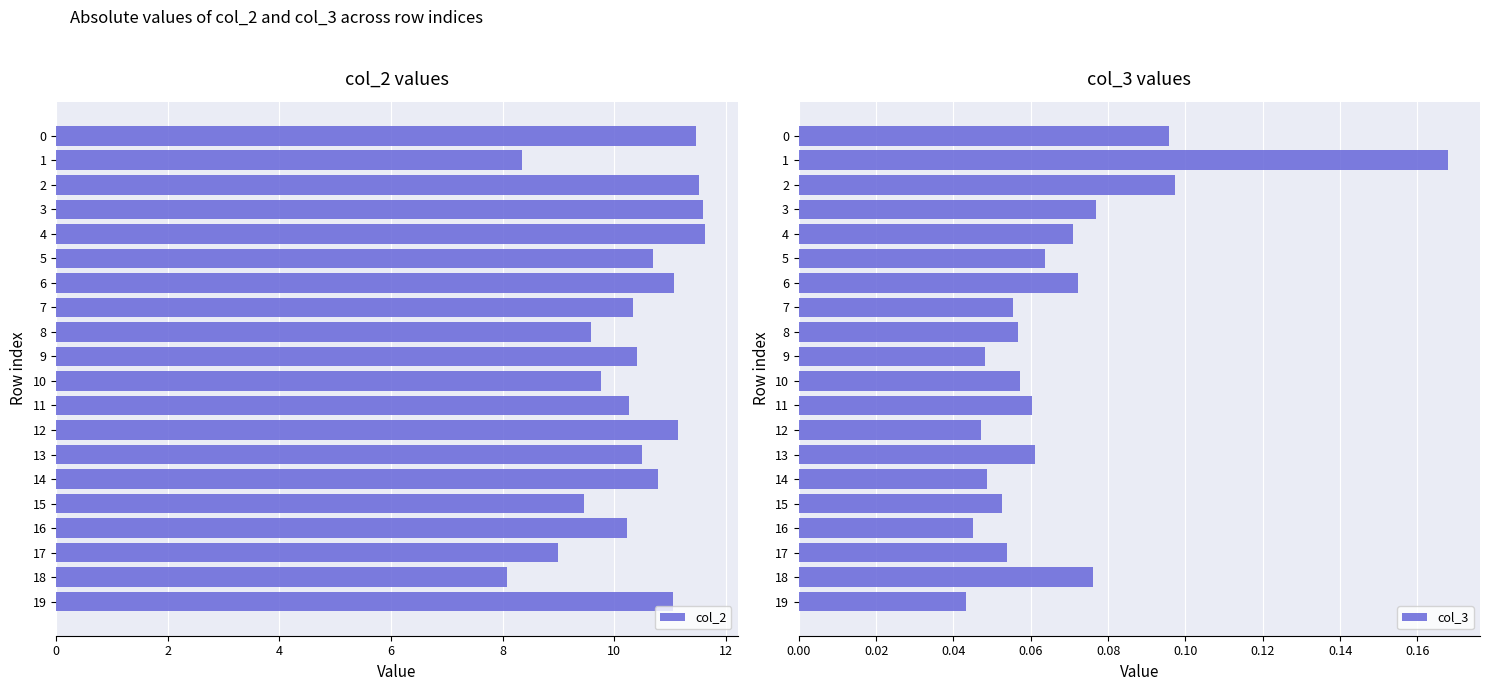

Are the bars grouped side by side (vs. stacked)?

Yes